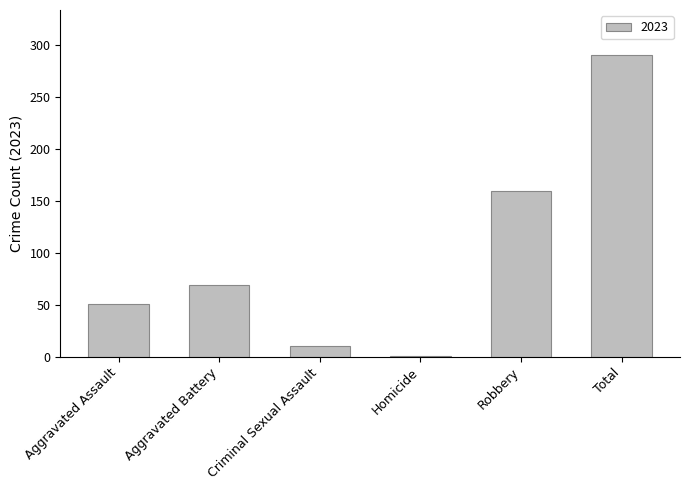

How many data points does each series have?

6